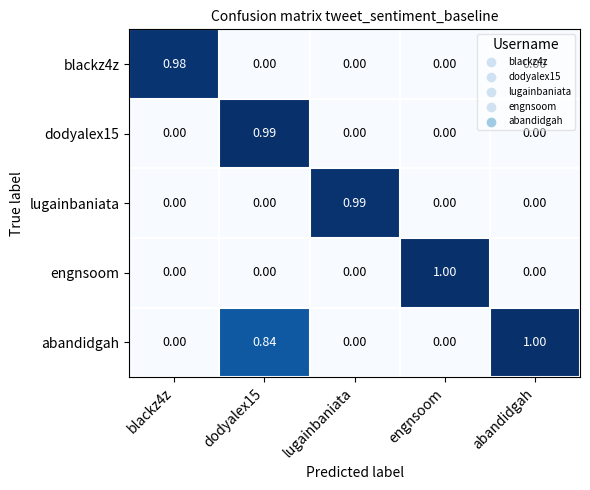

Which series has the largest total across all categories?

abandidgah